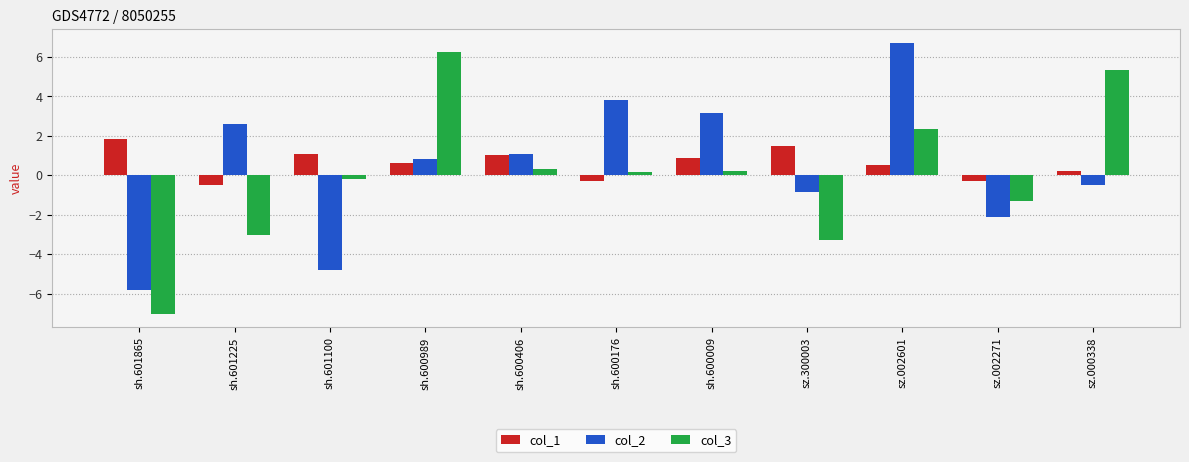

At which category does the chart reach its peak across all series?

sz.002601